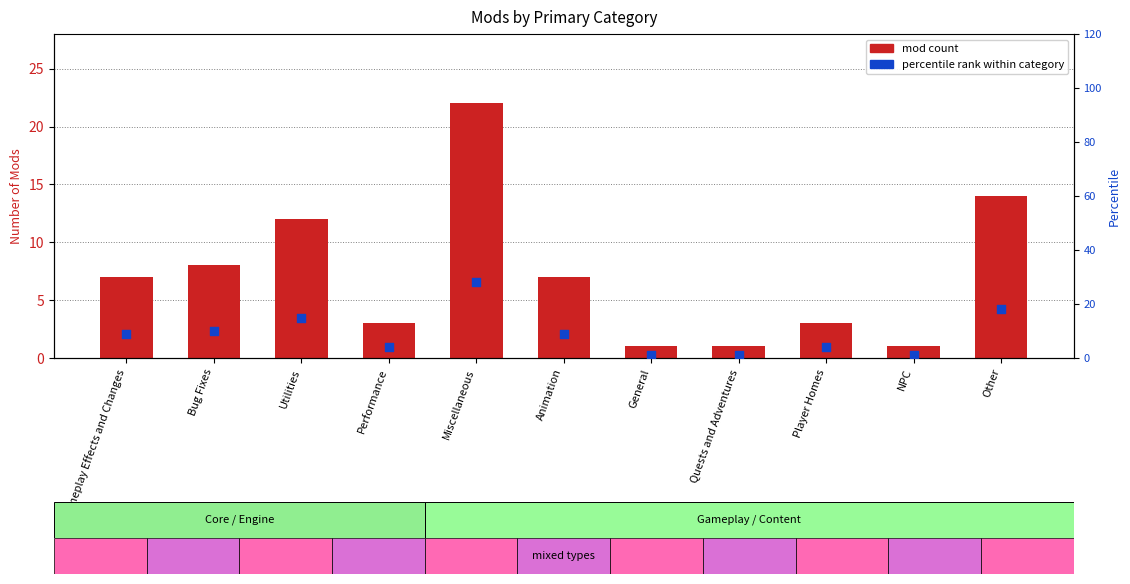

Which series contains the highest Y value?

percentile rank within category